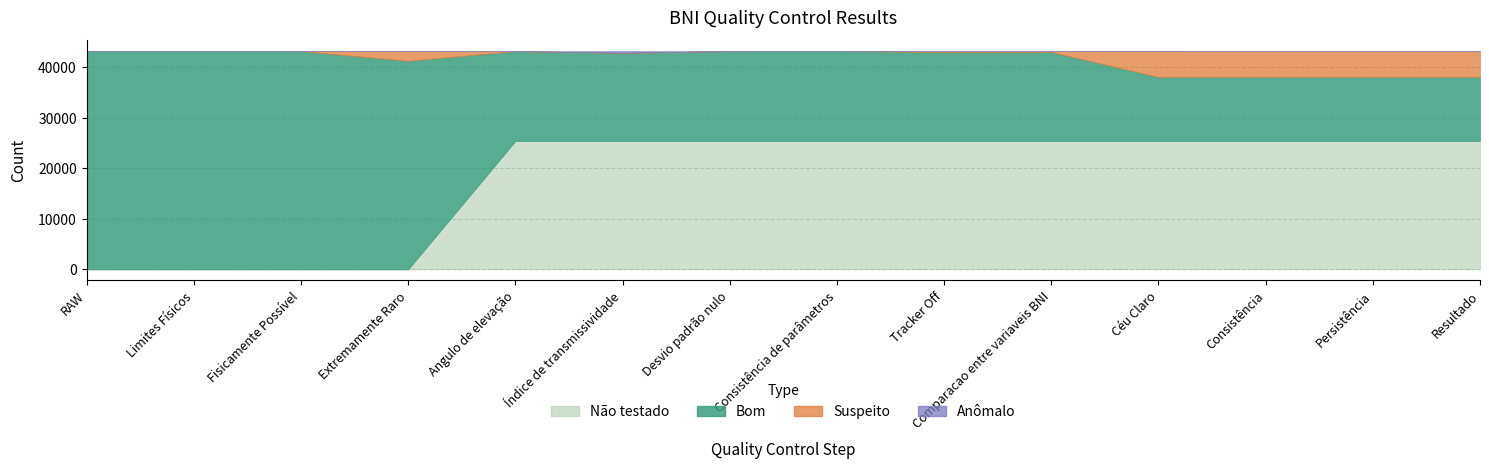

Does the chart display data point markers on the line(s)?

No